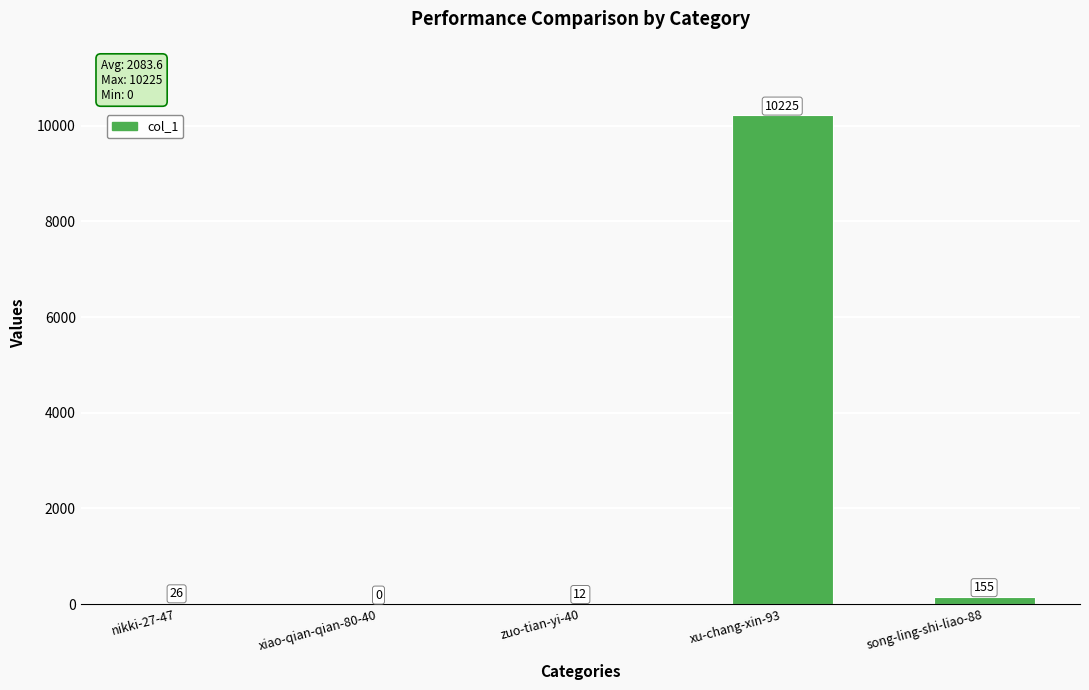

What is the greatest value displayed?

10225